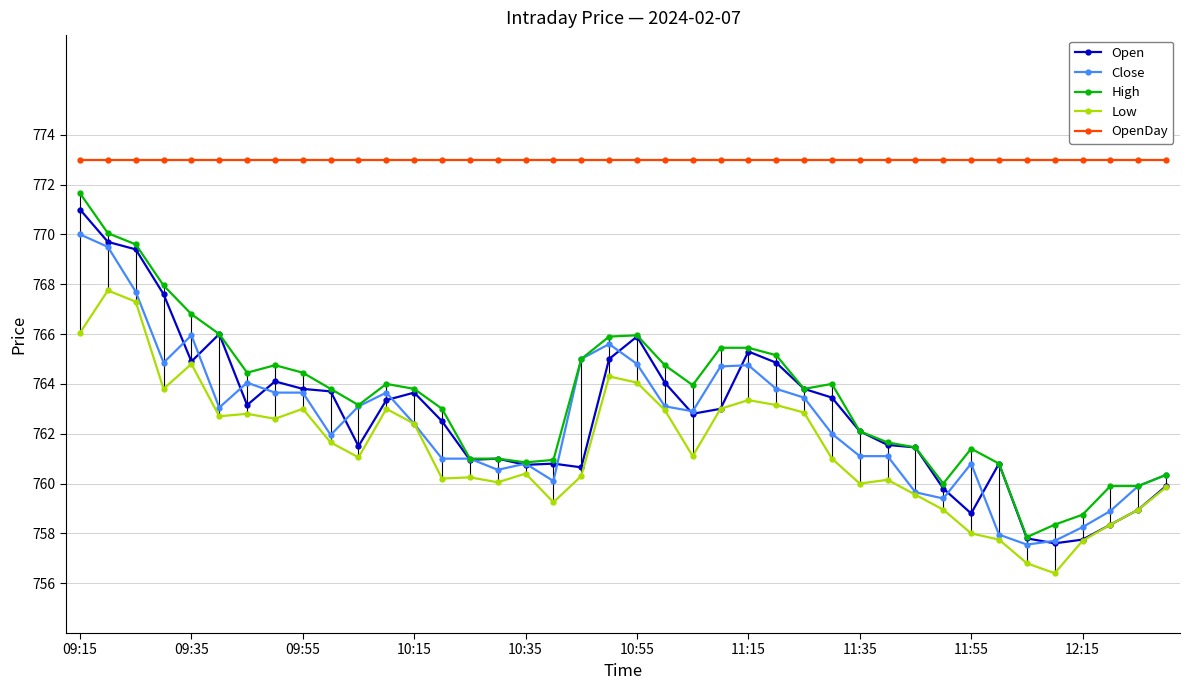

What is the maximum value shown in the chart?

773.0